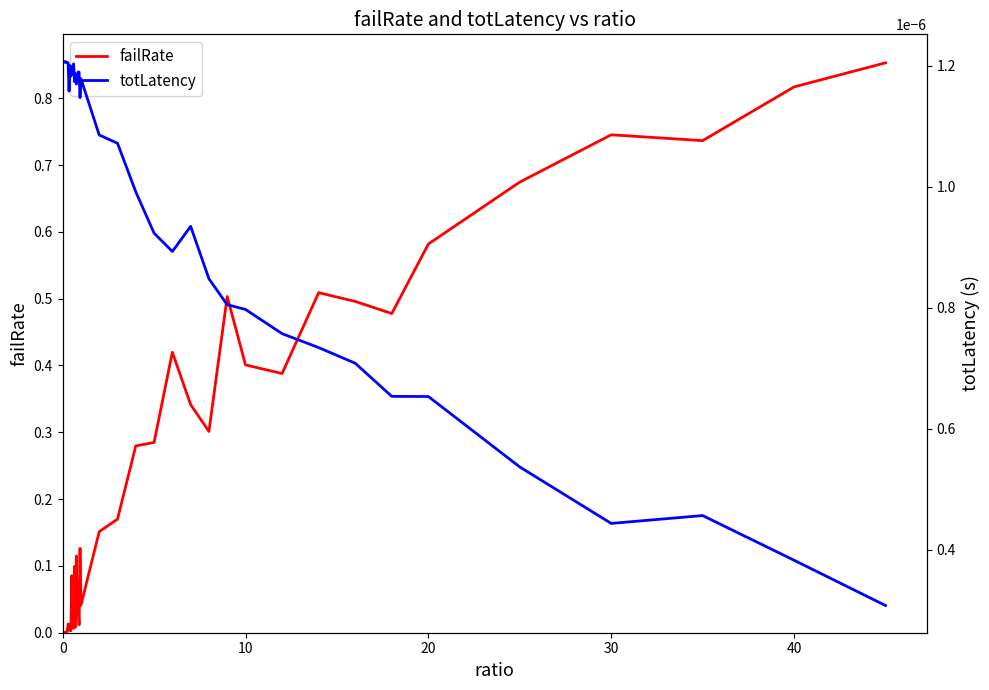

How many lines are shown in the chart?

2